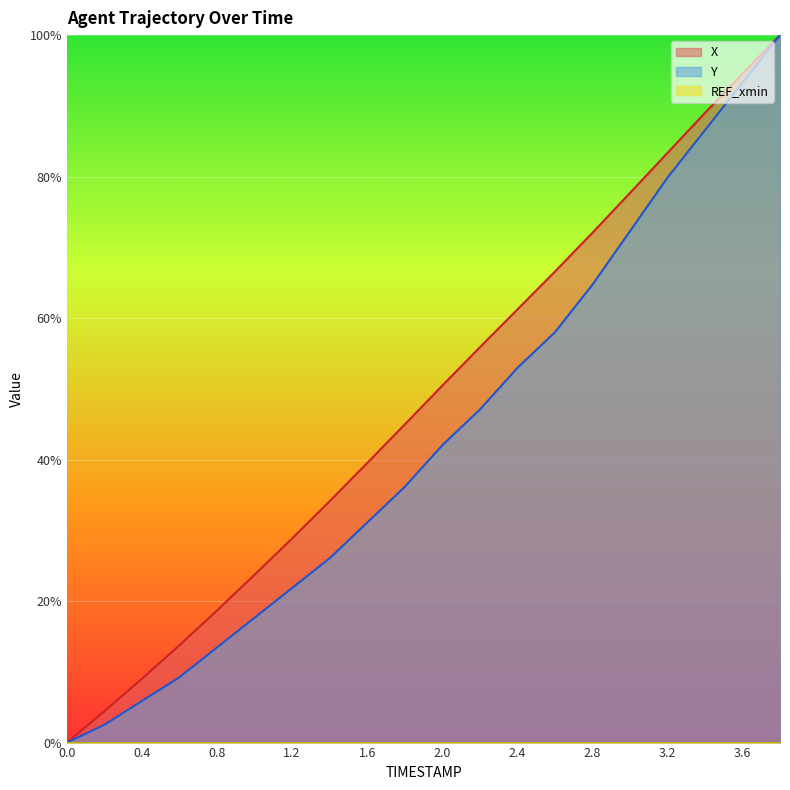

What is the label of the 12th point from the left?

2.2